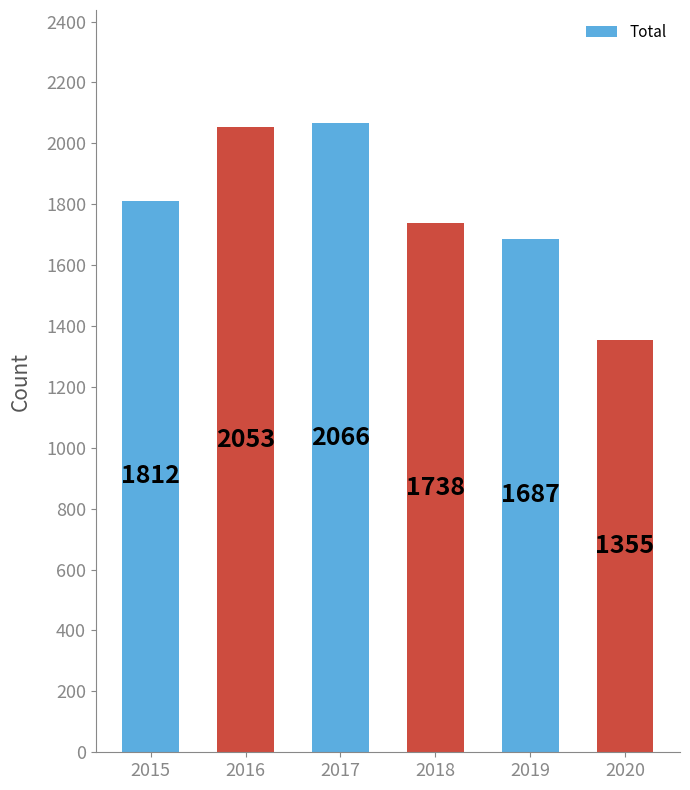

Rank the categories by value from lowest to highest.

2020, 2019, 2018, 2015, 2016, 2017